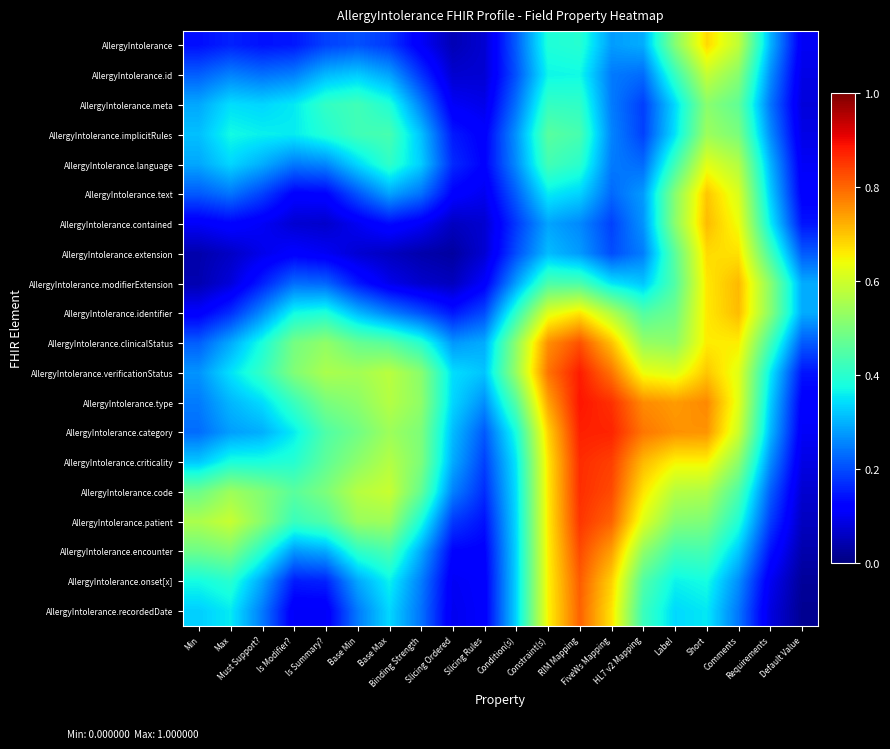

At Label, list the series in order from smallest to largest.

AllergyIntolerance.meta, AllergyIntolerance.recordedDate, AllergyIntolerance.implicitRules, AllergyIntolerance.onset[x], AllergyIntolerance.id, AllergyIntolerance.language, AllergyIntolerance.encounter, AllergyIntolerance.modifierExtension, AllergyIntolerance.extension, AllergyIntolerance.identifier, AllergyIntolerance, AllergyIntolerance.patient, AllergyIntolerance.text, AllergyIntolerance.contained, AllergyIntolerance.clinicalStatus, AllergyIntolerance.code, AllergyIntolerance.verificationStatus, AllergyIntolerance.criticality, AllergyIntolerance.type, AllergyIntolerance.category